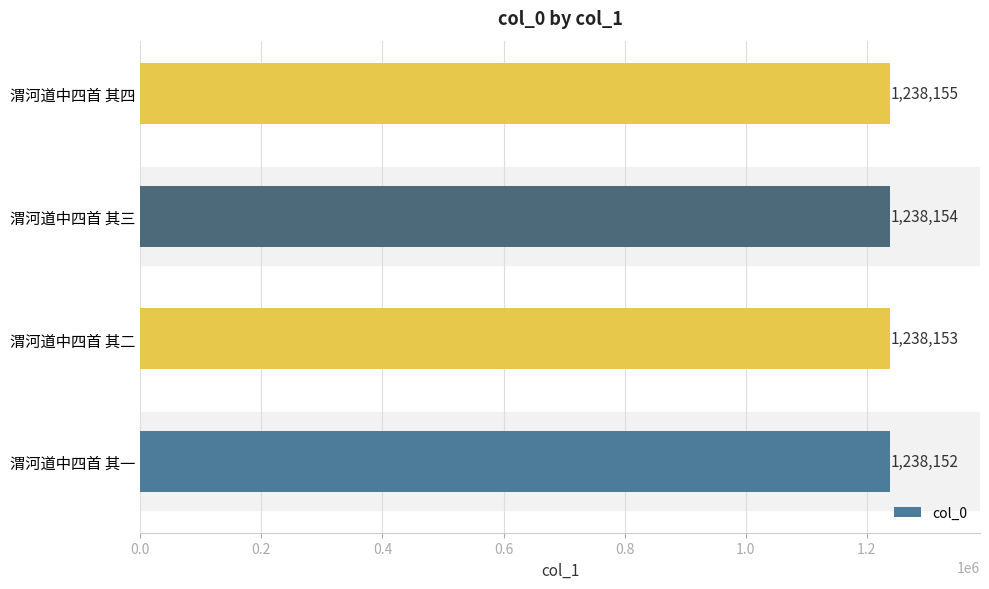

Rank the categories by value from highest to lowest.

渭河道中四首 其四, 渭河道中四首 其三, 渭河道中四首 其二, 渭河道中四首 其一